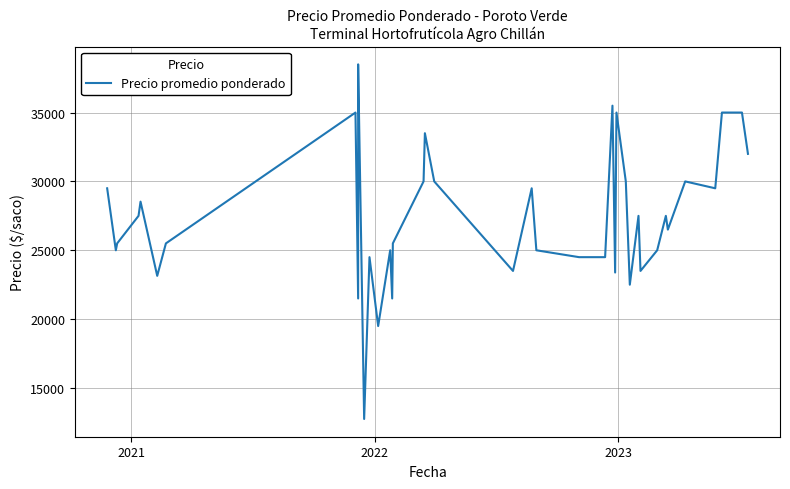

How many lines are shown in the chart?

1